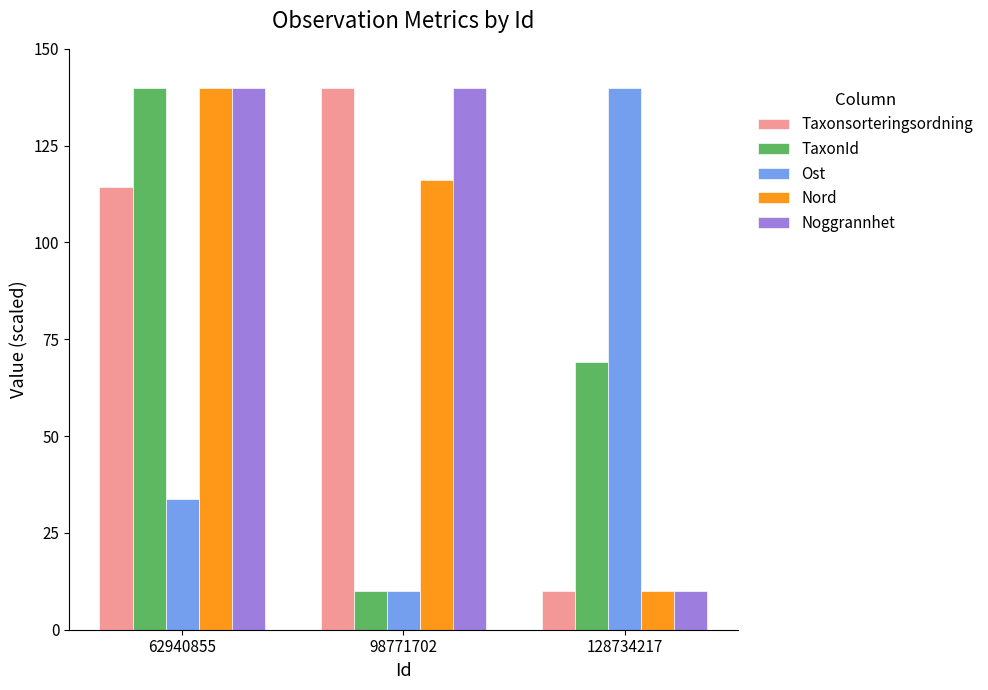

What is the value of the Noggrannhet bar at the 2nd from the left?

140.0